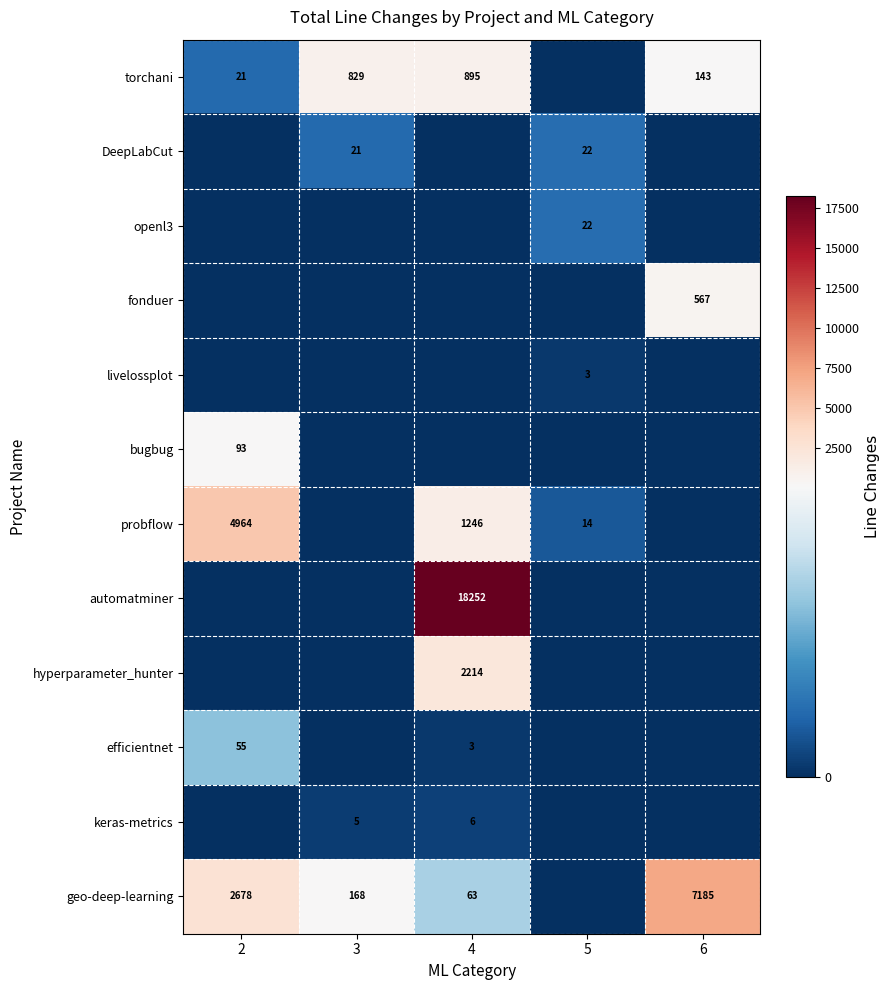

The efficientnet series shows 55 at 2. True or false?

True